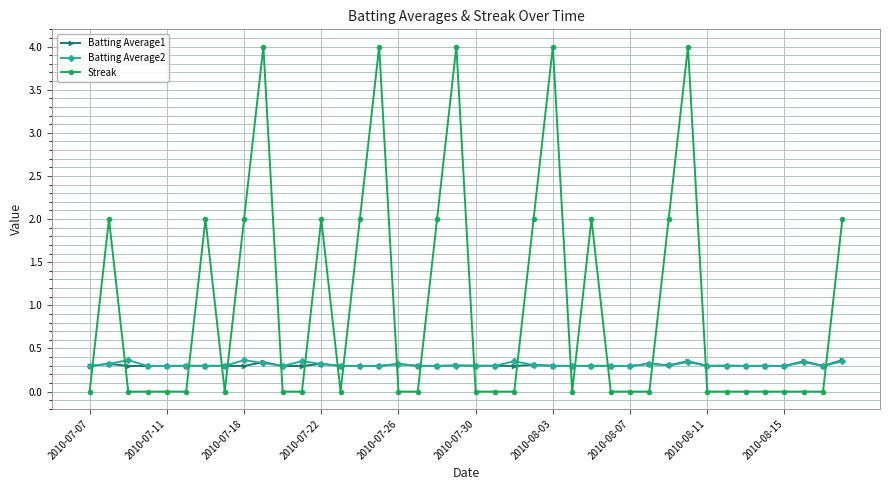

What is the value of the Batting Average2 point at the 36th from the left?

0.3